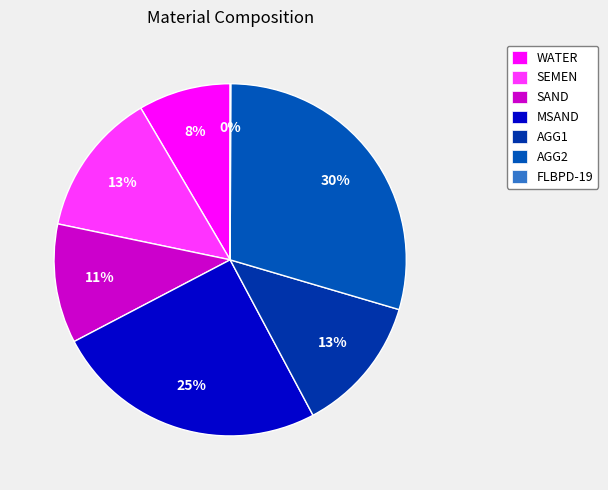

Which slice is the smallest?

FLBPD-19